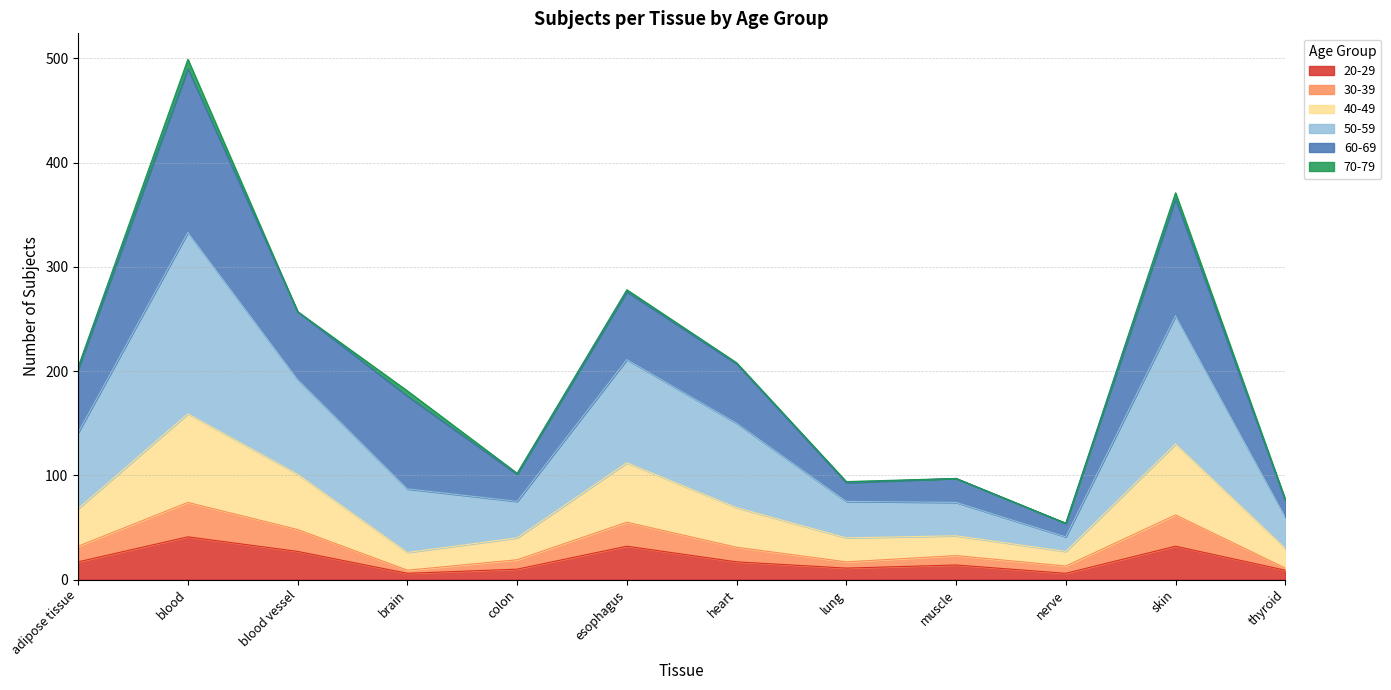

True or false: 30-39 and 50-59 cross at least once.

False